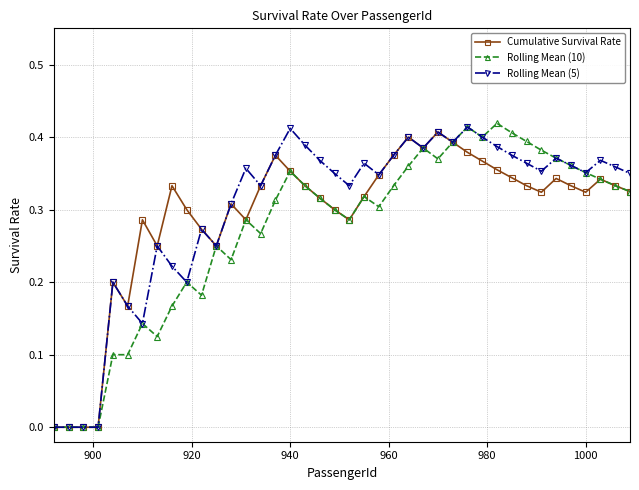

At how many categories does at least one series exceed 0?

36